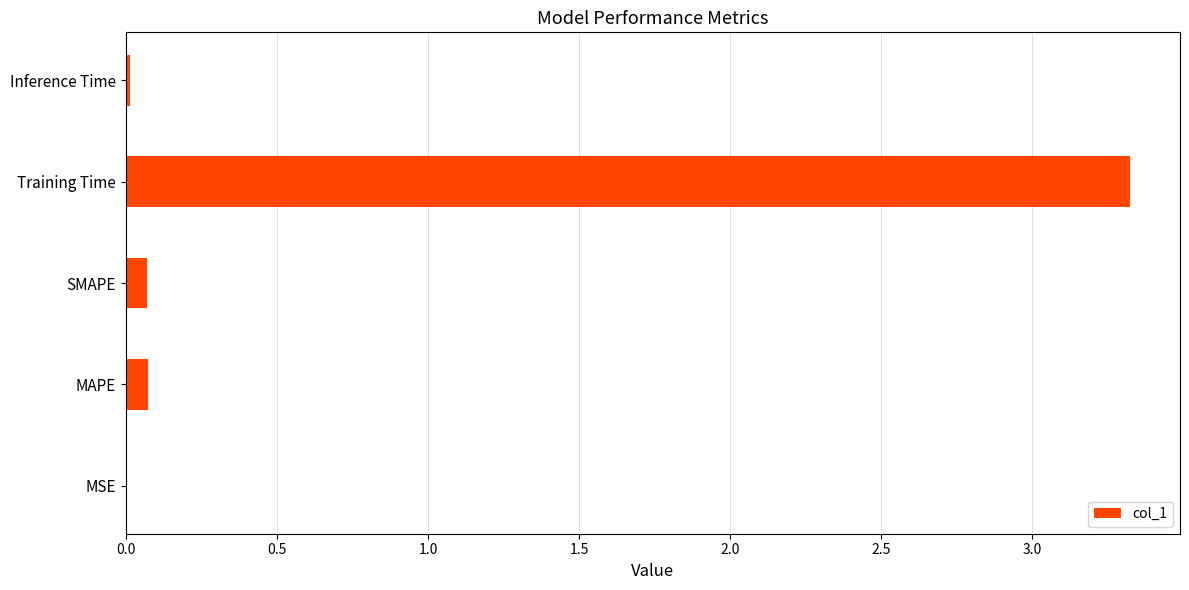

What is the maximum value shown in the chart?

3.3